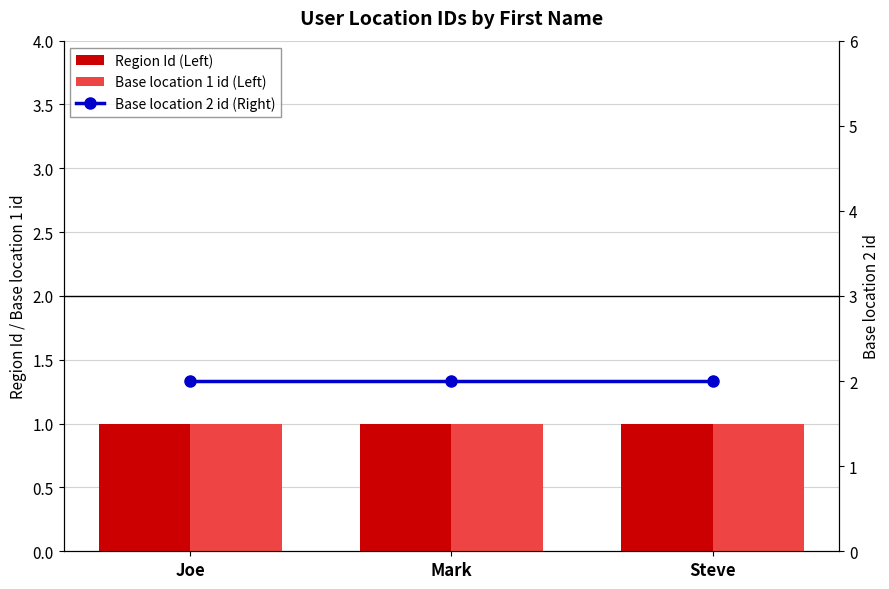

Is it true that Base location 1 id (Left) equals 1 at Mark?

True